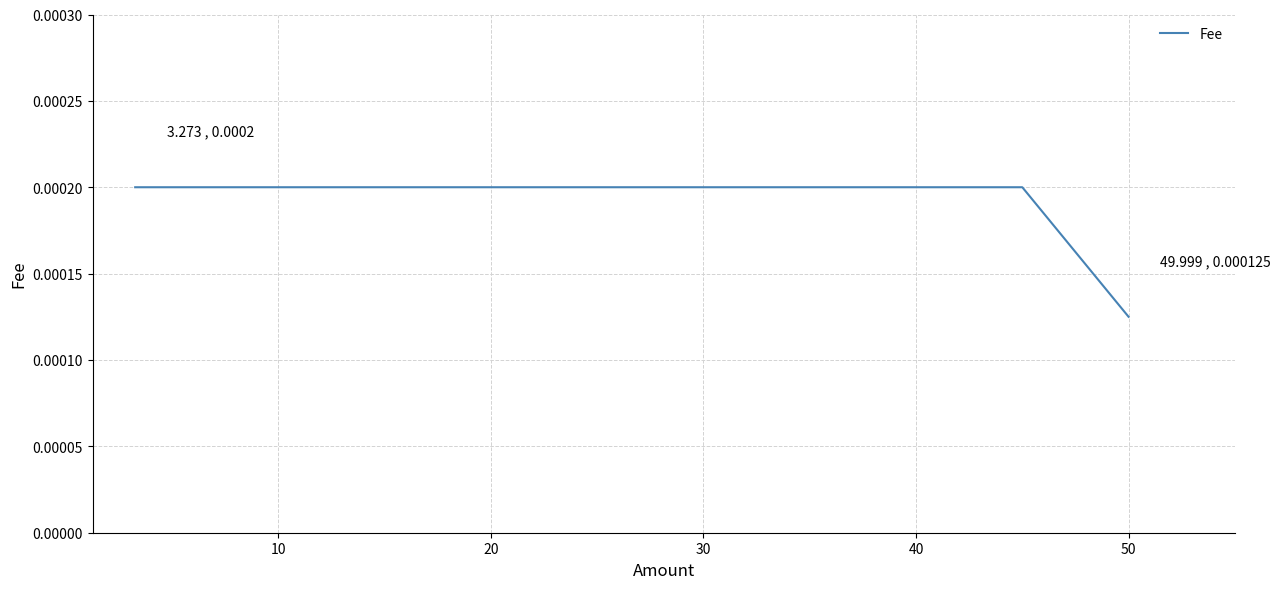

How many values are between 0 and 1?

3